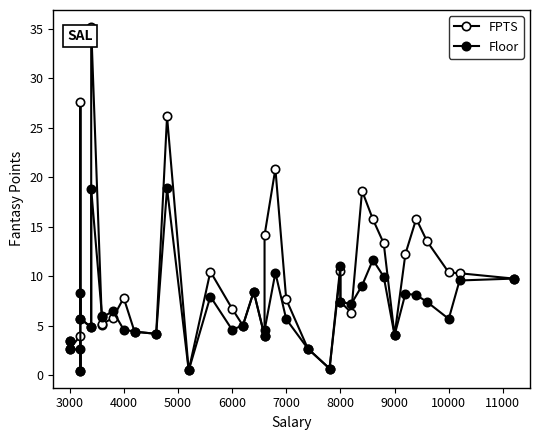

At how many categories does at least one series exceed 16?

5